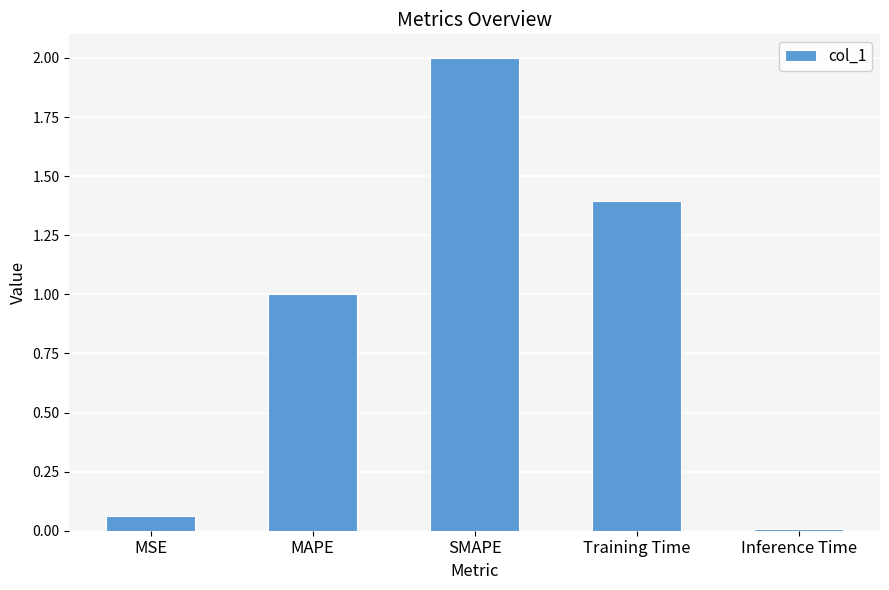

What is the label of the 5th bar from the left?

Inference Time